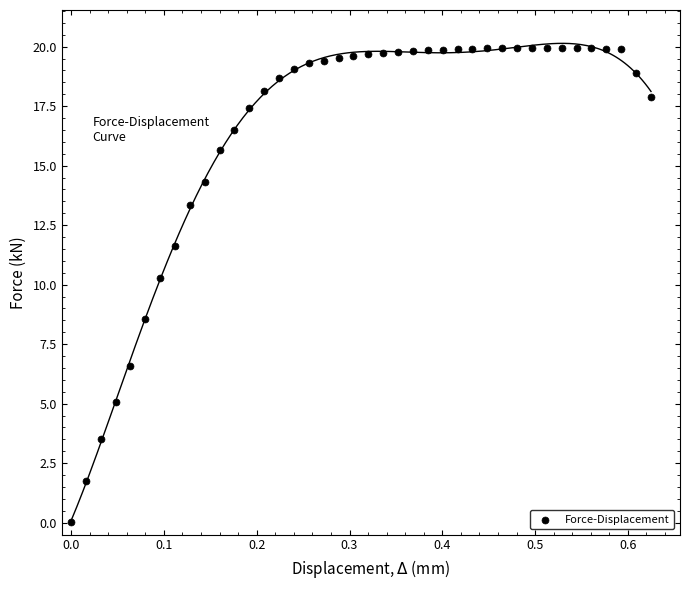

What is the range of X values (max minus min)?

0.6